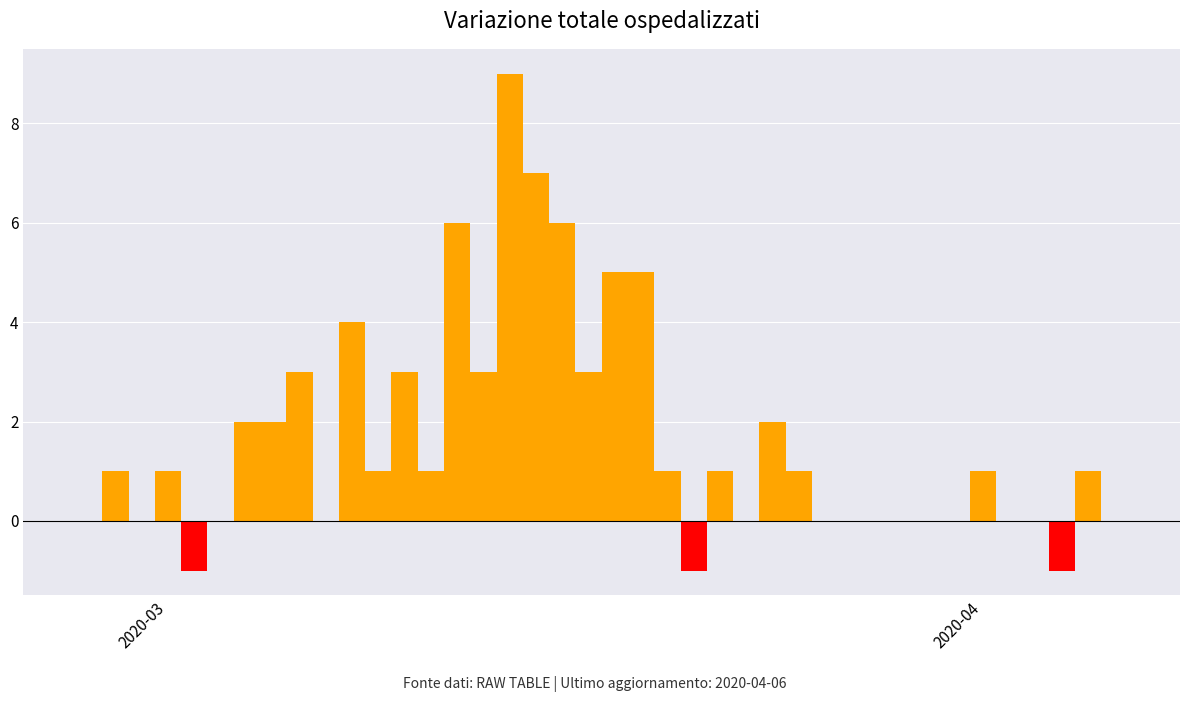

What is the sum of all Variazione negativa values?

-3